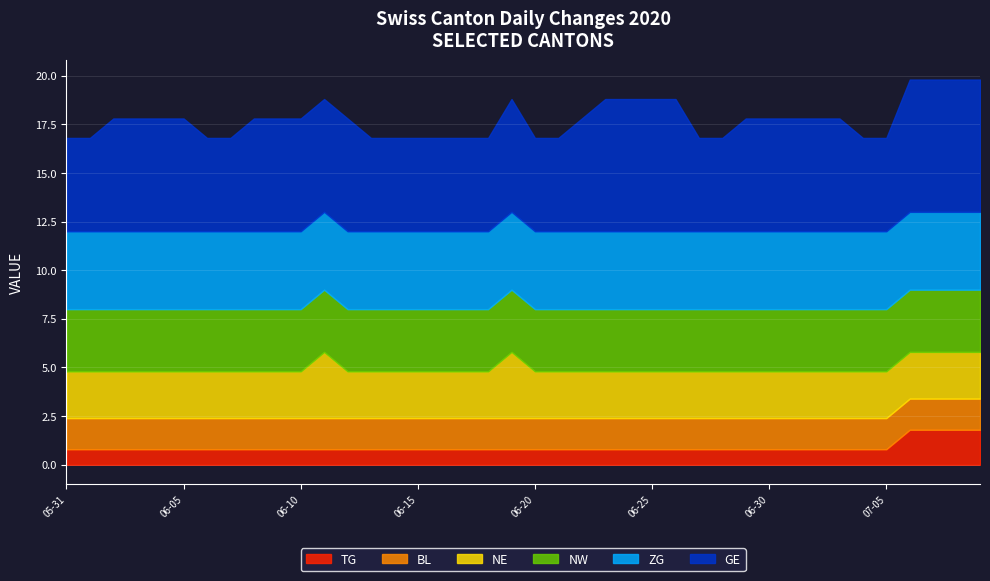

What is the highest value of the TG series?

1.8